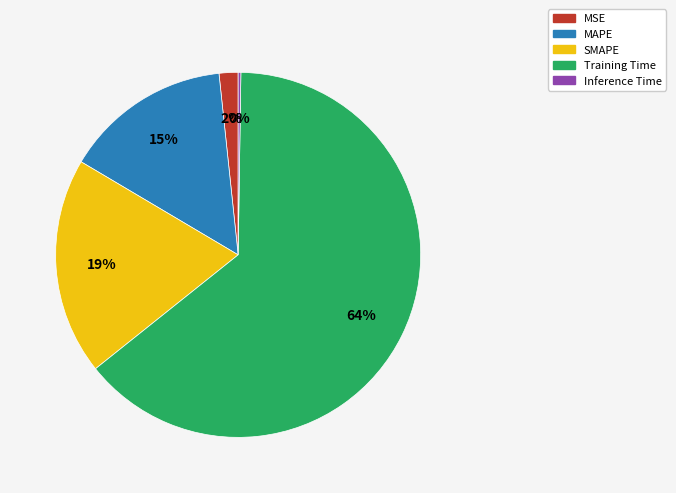

Does MAPE account for over 50% of the chart?

No